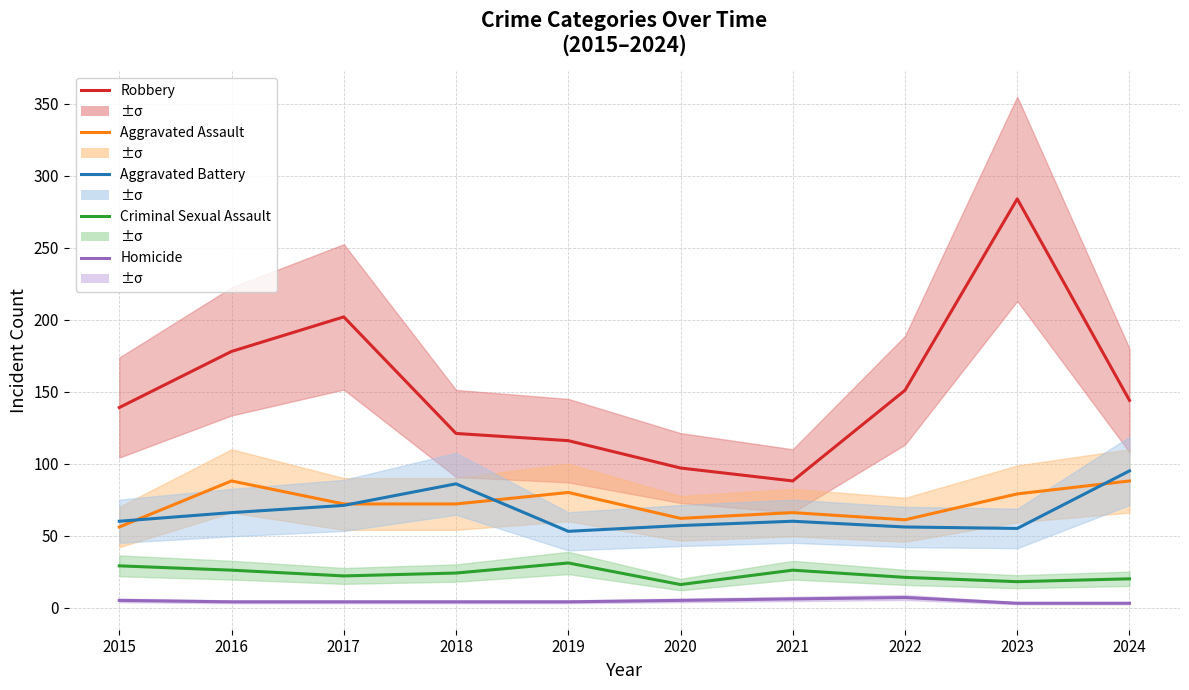

How many data points in Aggravated Assault are less than 72?

4